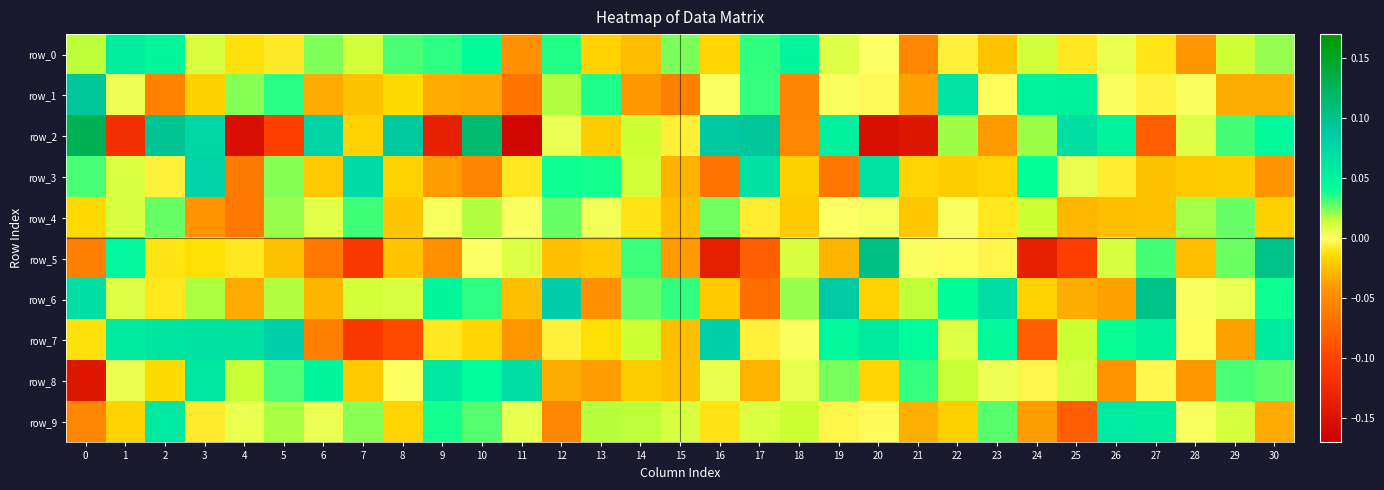

How many series are shown in this chart?

10